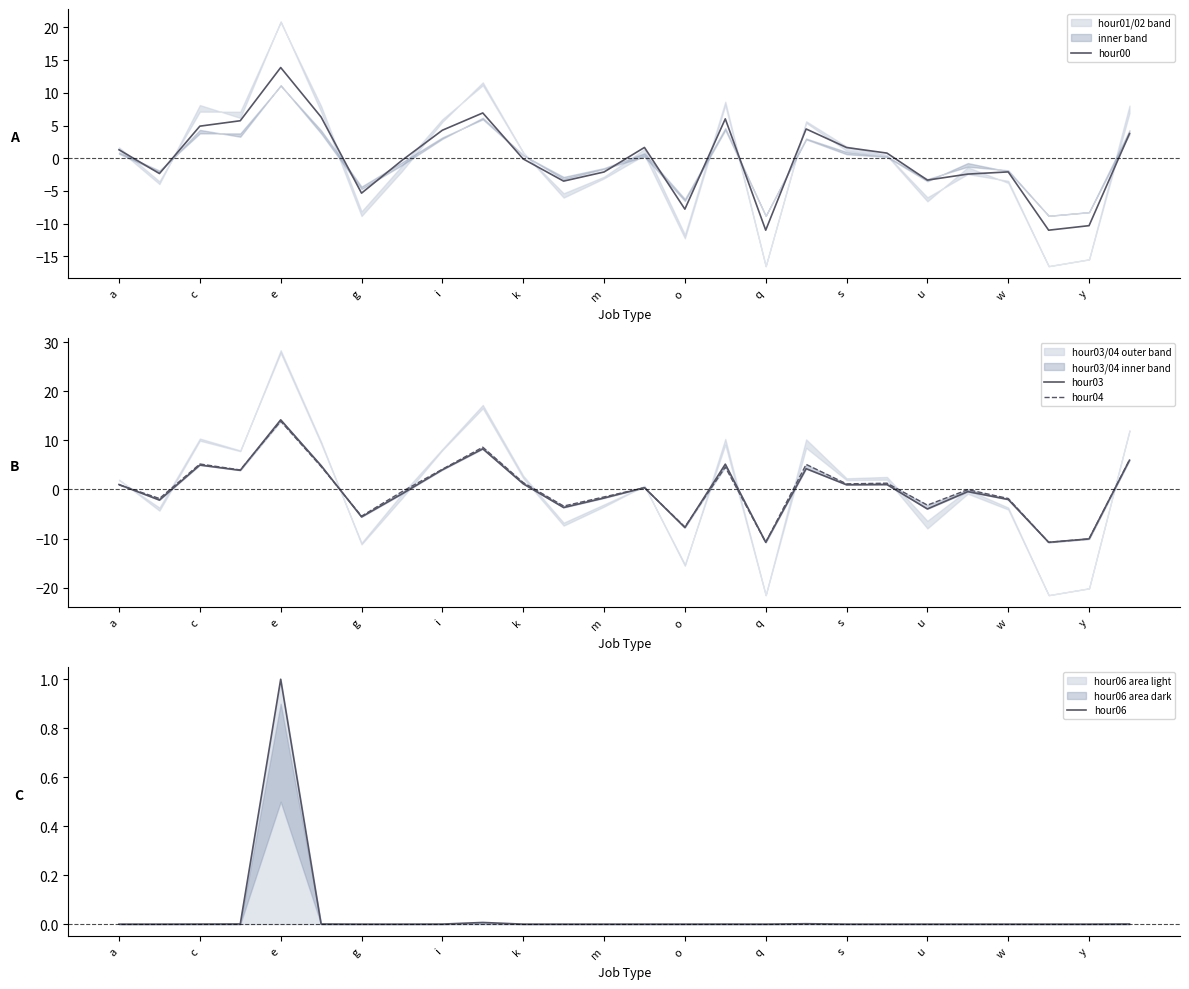

How many interior local valleys does the hour06 series have?

6